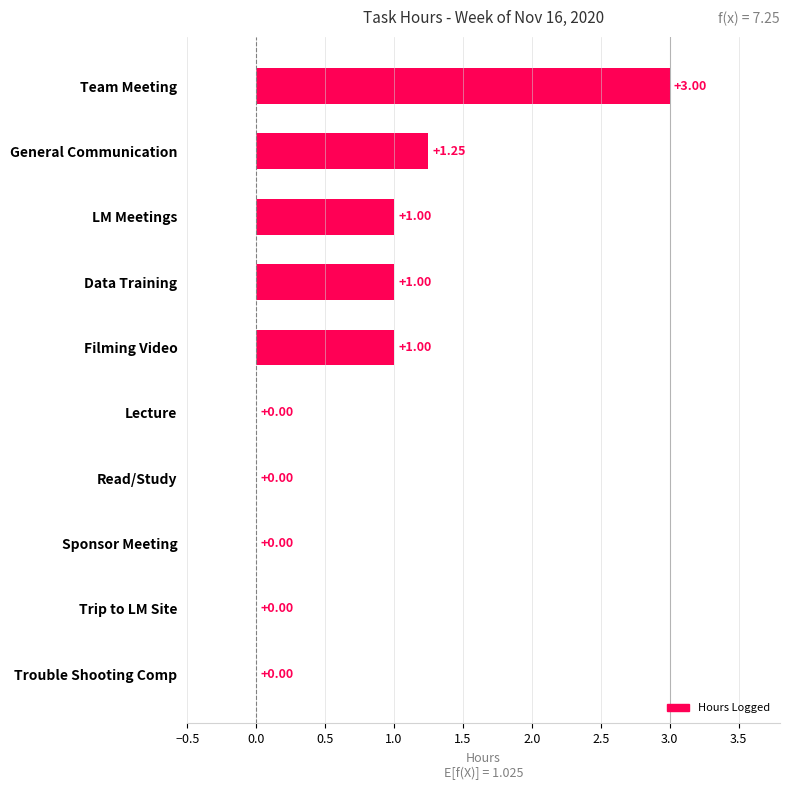

How many series are shown in this chart?

1